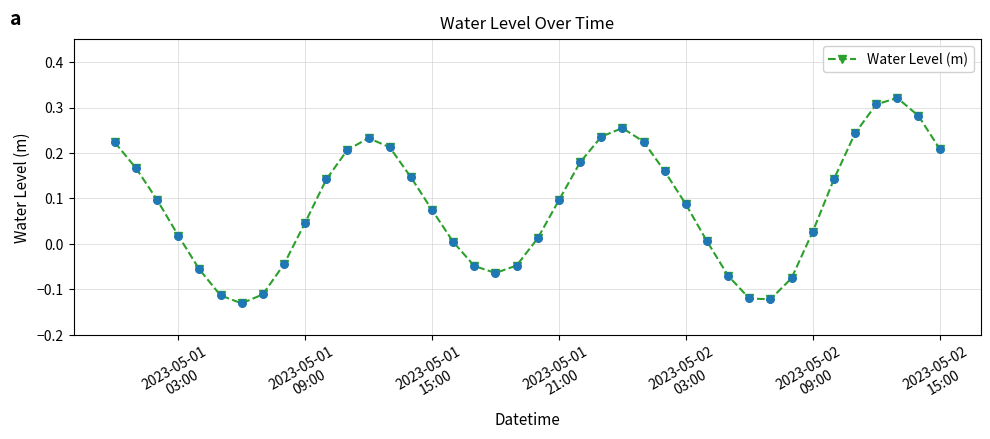

How many points are higher than both their immediate neighbors (excluding endpoints)?

3